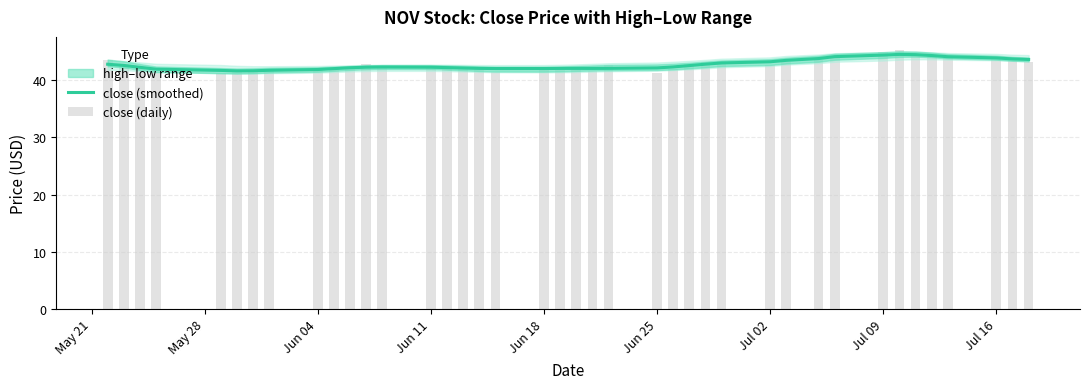

What is the value of the close (daily) bar at the 18th from the left?

41.5